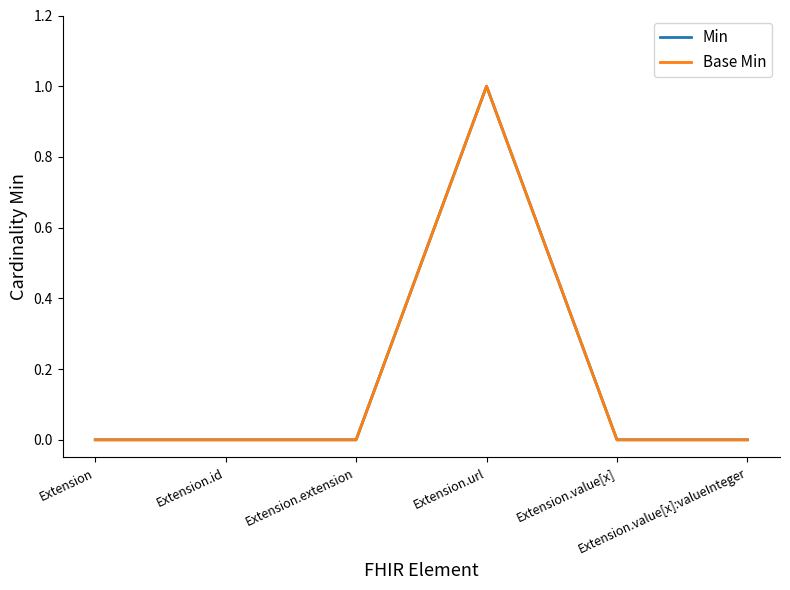

True or false: Min and Base Min cross at least once.

False